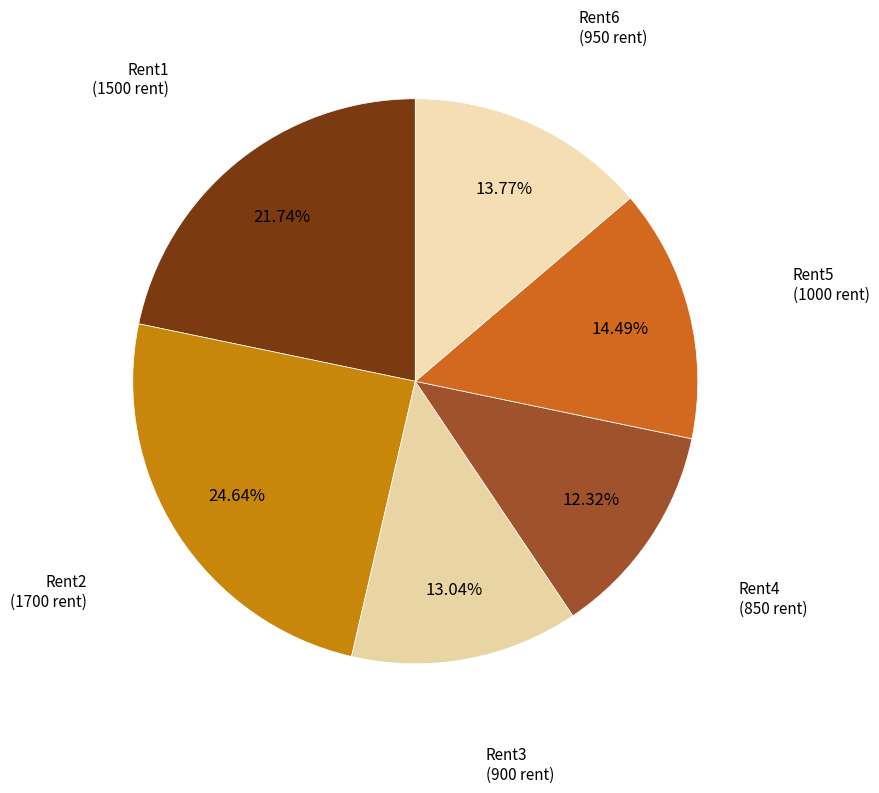

Which slice is the largest?

Rent2